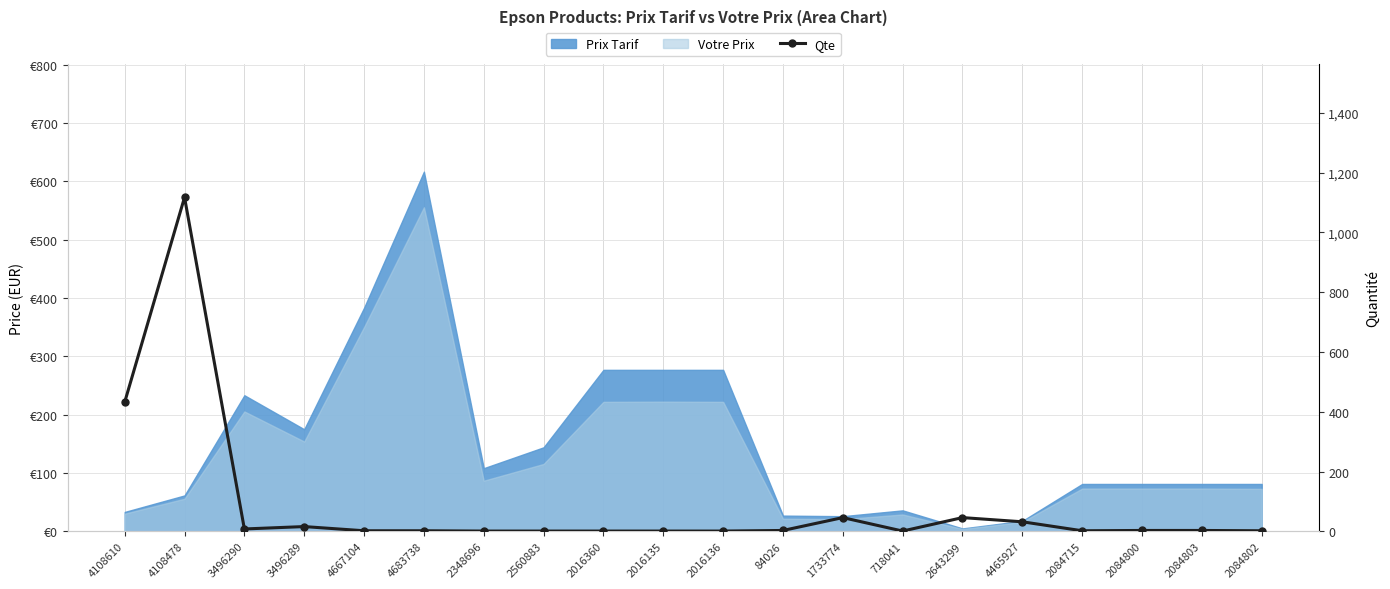

How many values exceed 3?

7